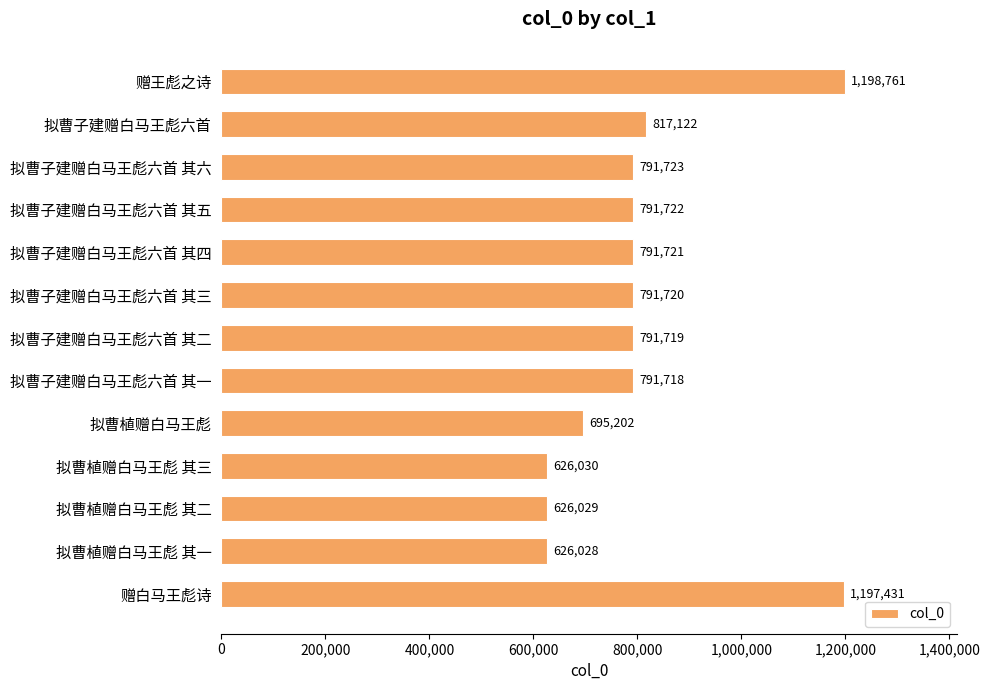

The value at 拟曹植赠白马王彪 is 998239. True or false?

False